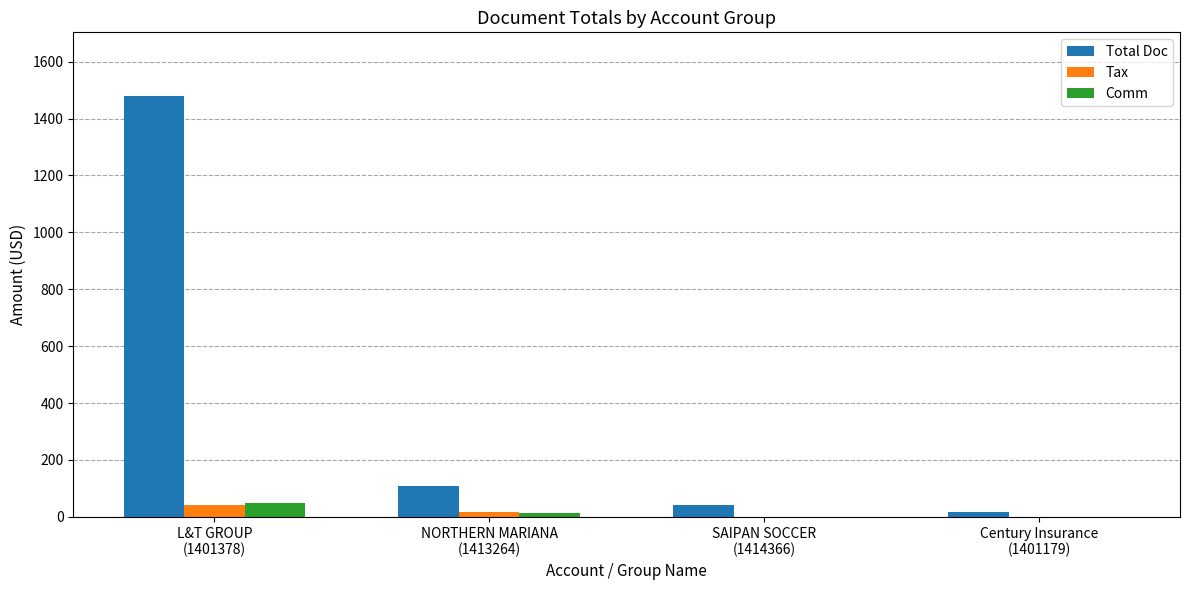

What is the sum of all Tax values?

57.8